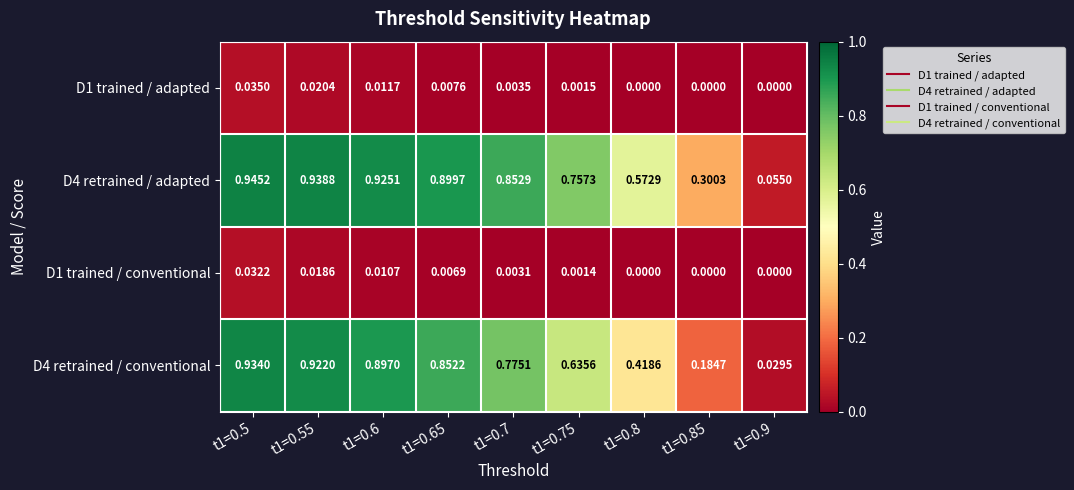

Is the value of D1 trained / conventional at t1=0.75 greater than the value of D4 retrained / adapted at t1=0.6?

No